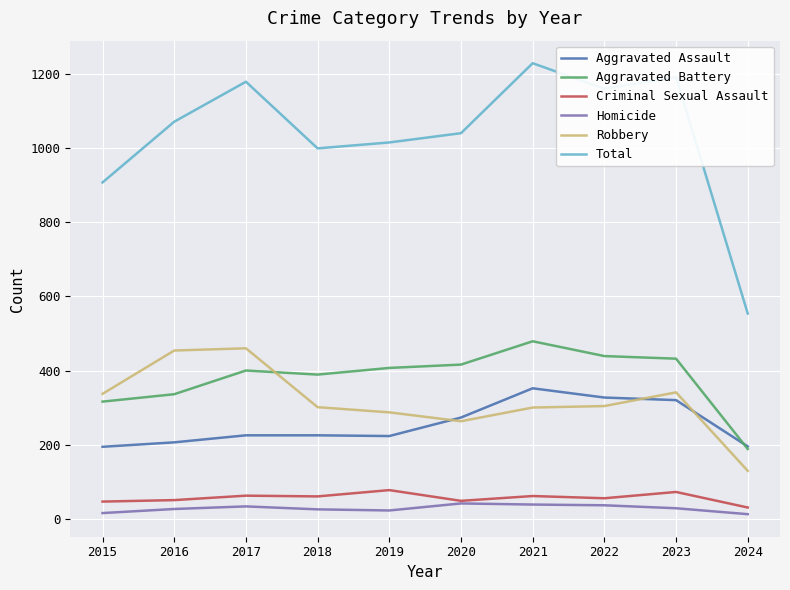

True or false: Aggravated Assault and Total cross at least once.

False